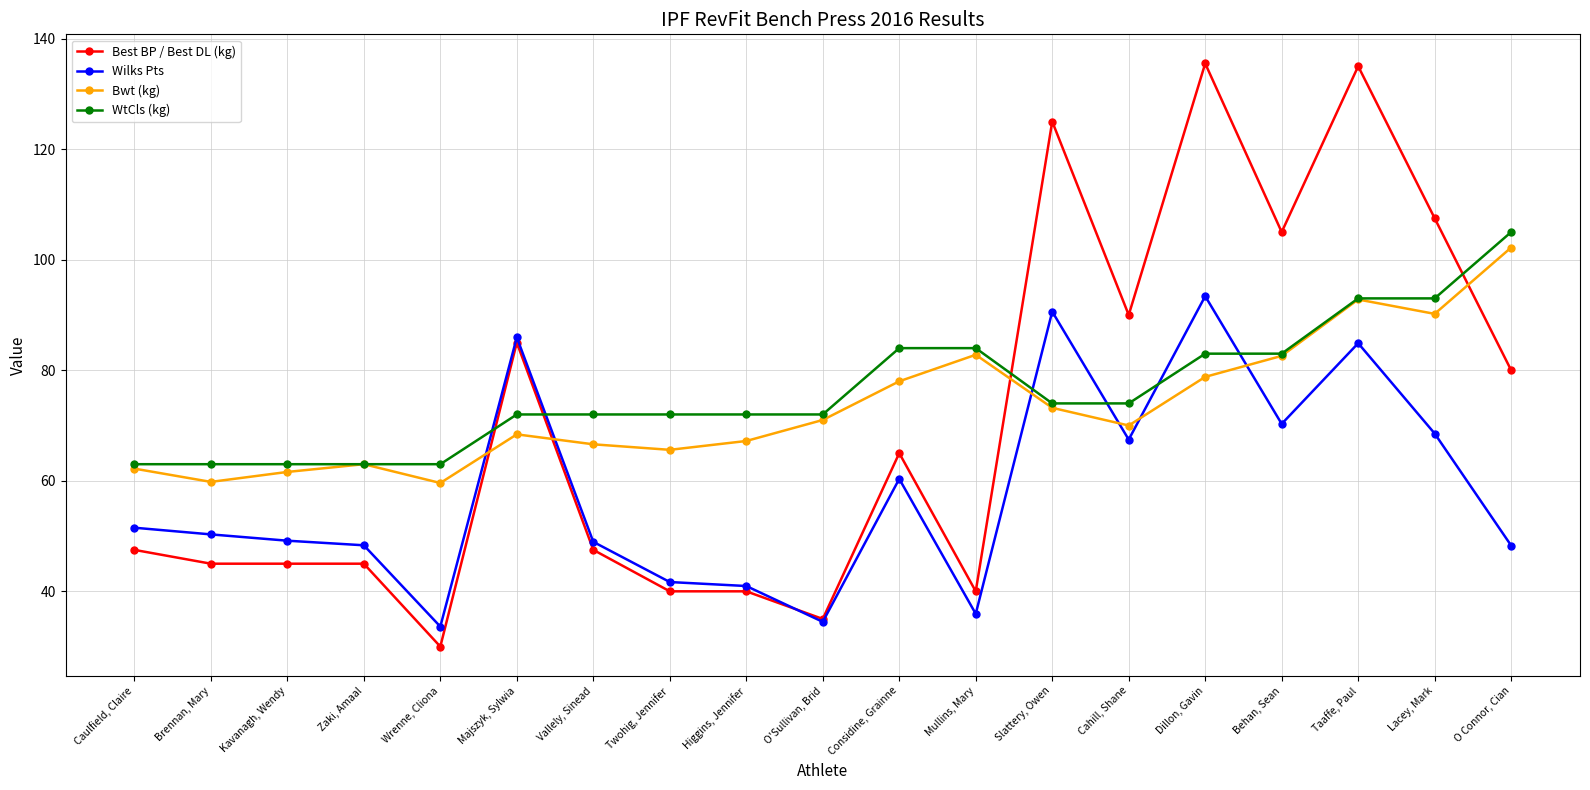

Which series ends up on top after the final intersection of WtCls (kg) and Wilks Pts?

WtCls (kg)